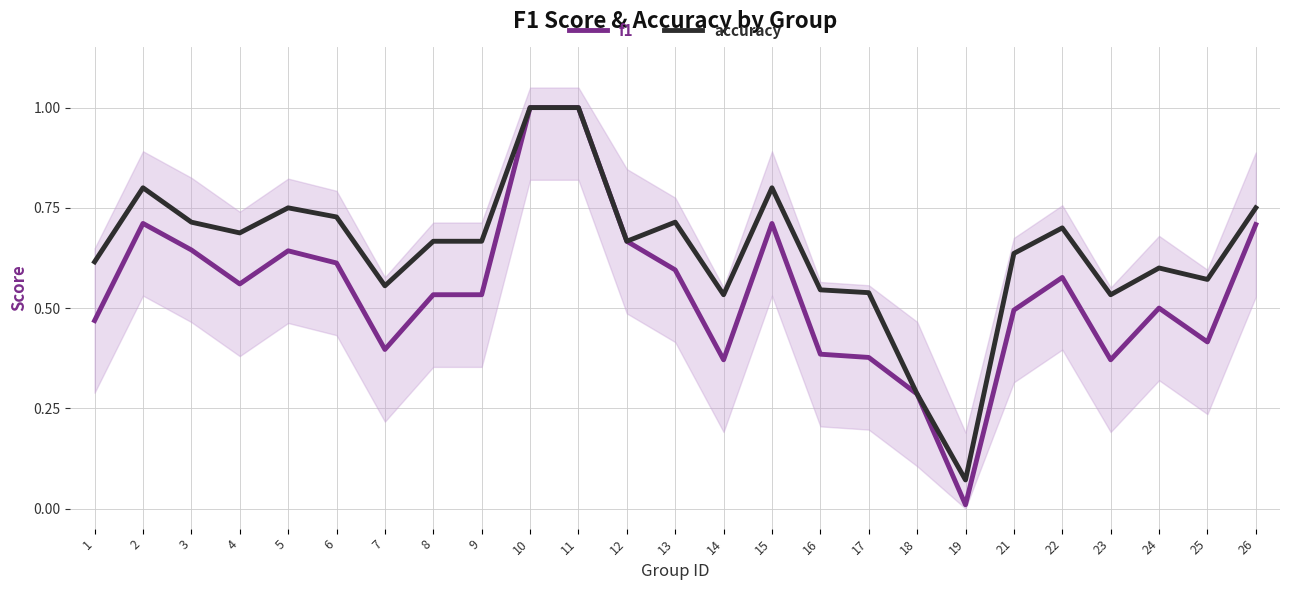

What is the value of the f1 point at the 5th from the left?

0.6